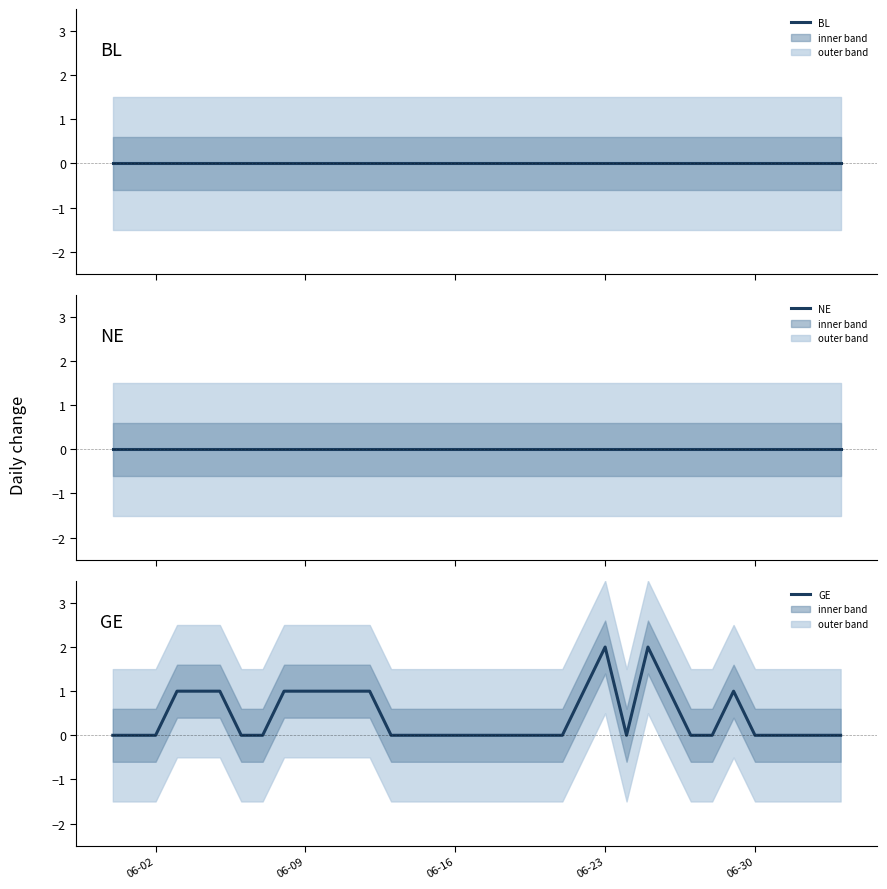

Which series has the largest total across all categories?

GE